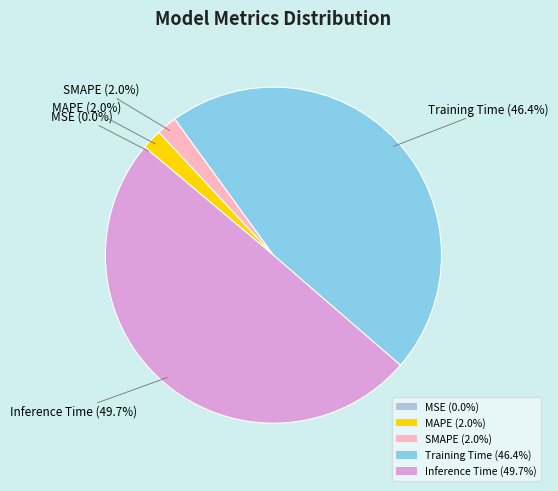

To the nearest percent, what percentage of the pie is MAPE?

2%